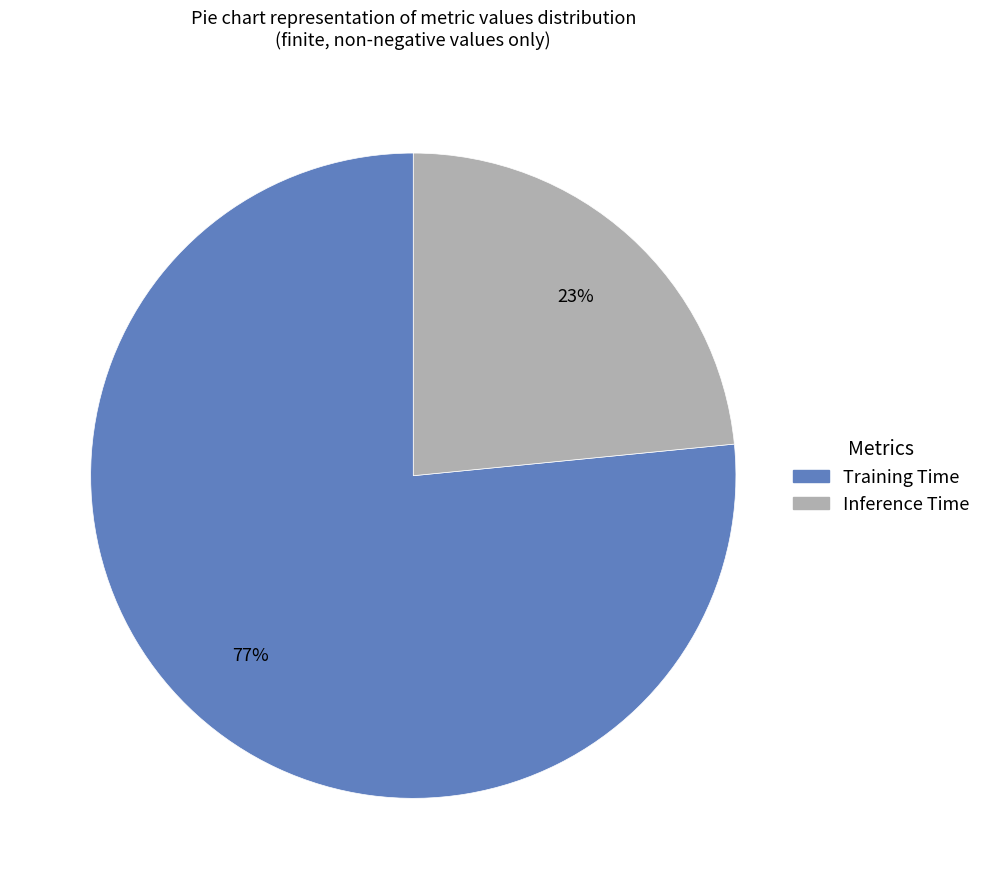

True or false: Training Time accounts for 77% of the total.

True